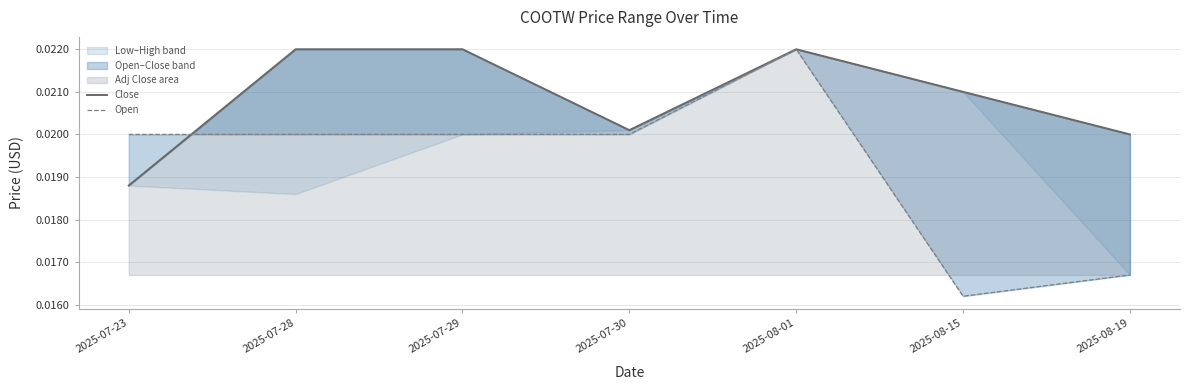

Which series has the largest total across all categories?

Close